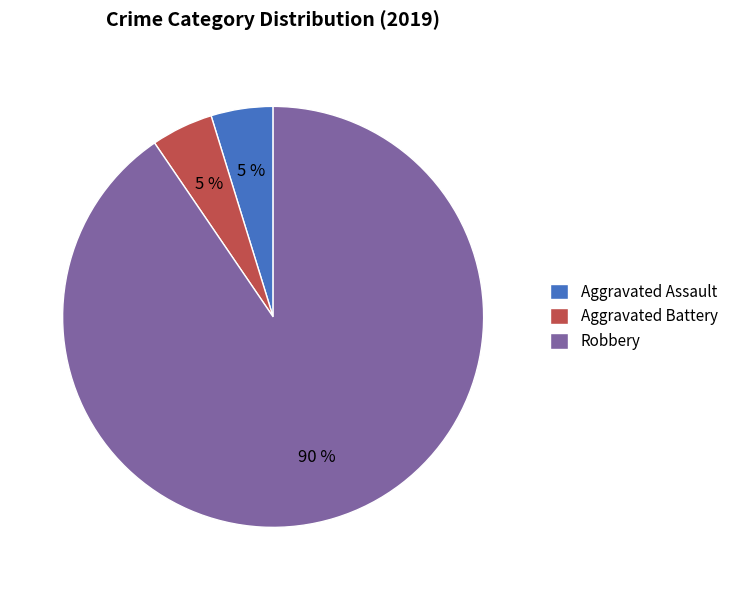

To the nearest percent, what is the combined percentage of Aggravated Battery and Robbery?

95%